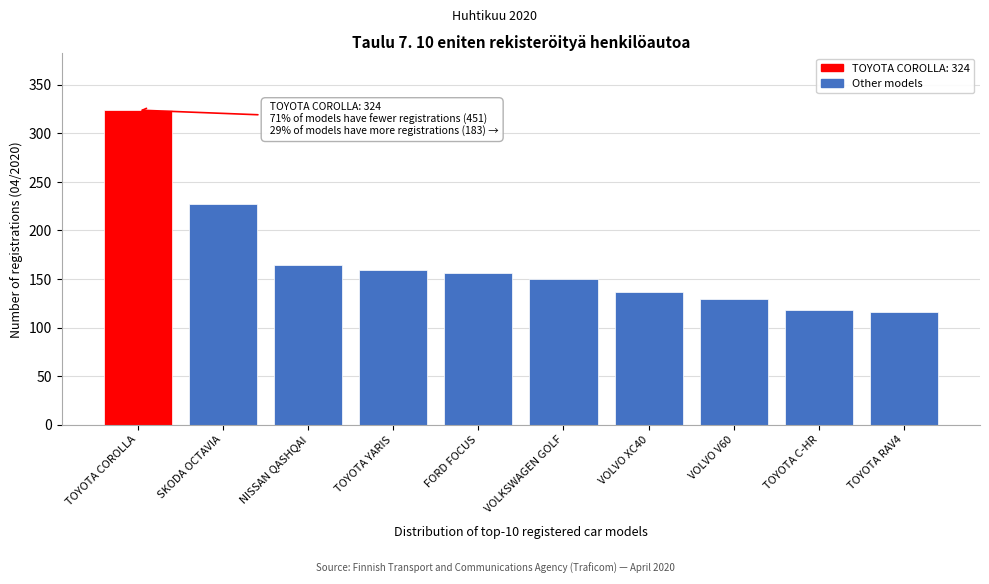

Reading left to right, list all the values displayed in this chart.

TOYOTA COROLLA=324	SKODA OCTAVIA=227	NISSAN QASHQAI=164	TOYOTA YARIS=159	FORD FOCUS=156	VOLKSWAGEN GOLF=150	VOLVO XC40=137	VOLVO V60=129	TOYOTA C-HR=118	TOYOTA RAV4=116